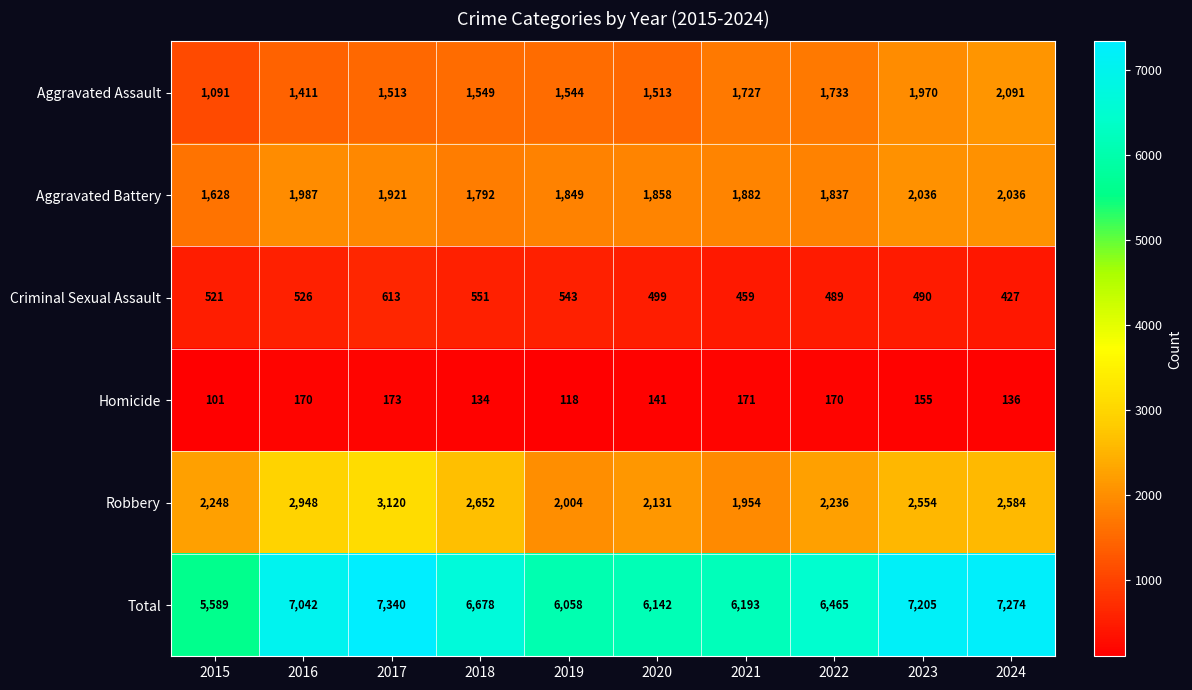

At which category is the sum across all series the highest?

2017